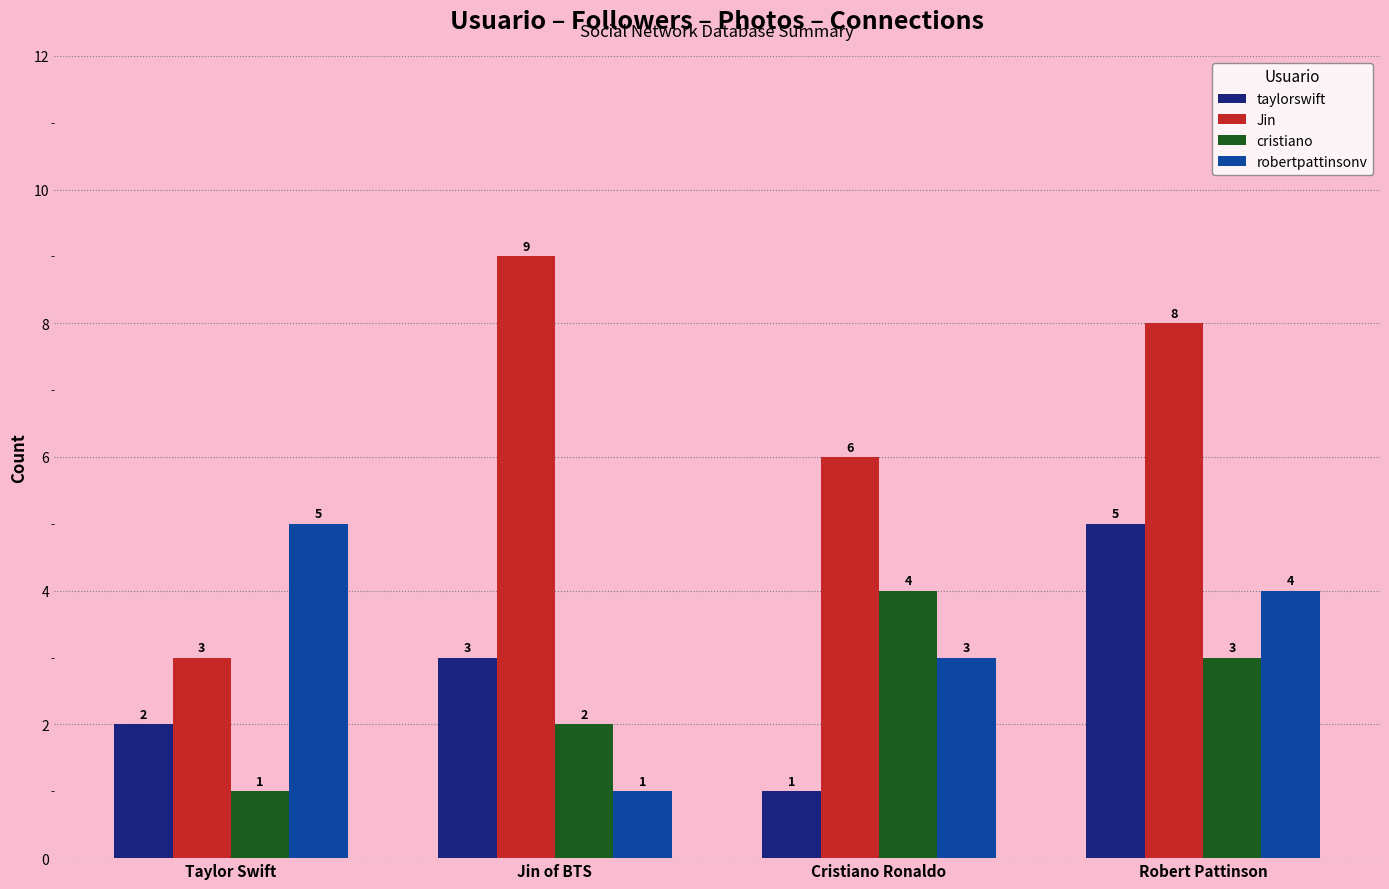

What is the difference between the robertpattinsonv values at Jin of BTS and Robert Pattinson?

3